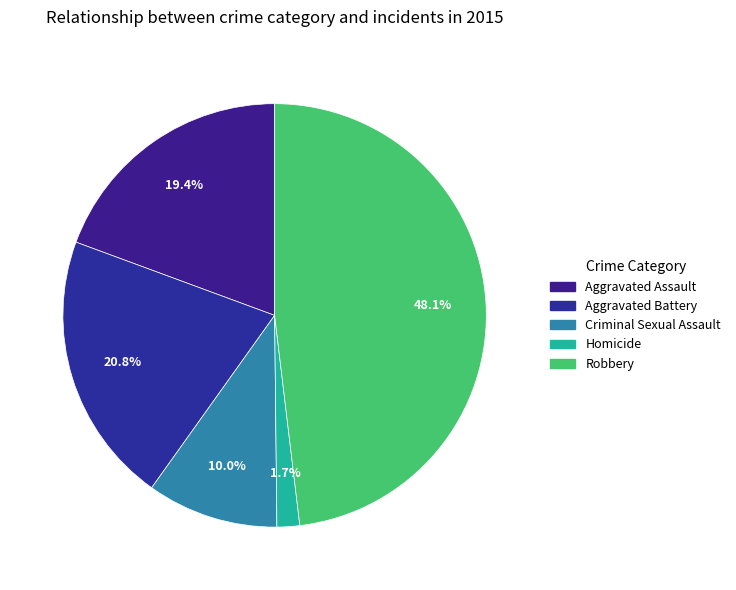

Which slice is the smallest?

Homicide